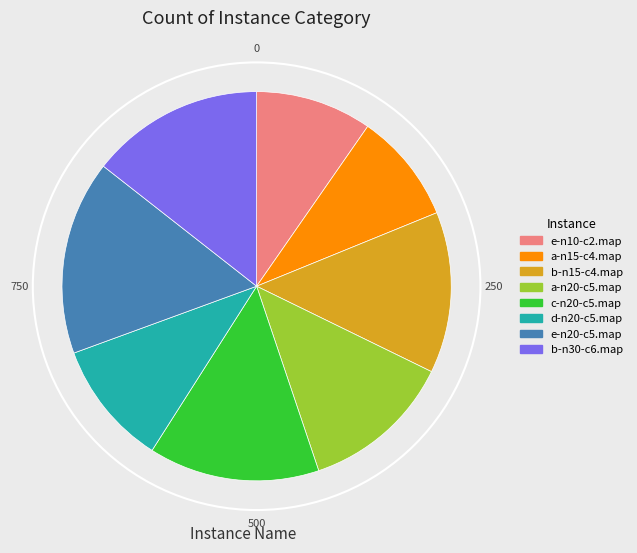

Which category has the biggest portion of the pie?

e-n20-c5.map